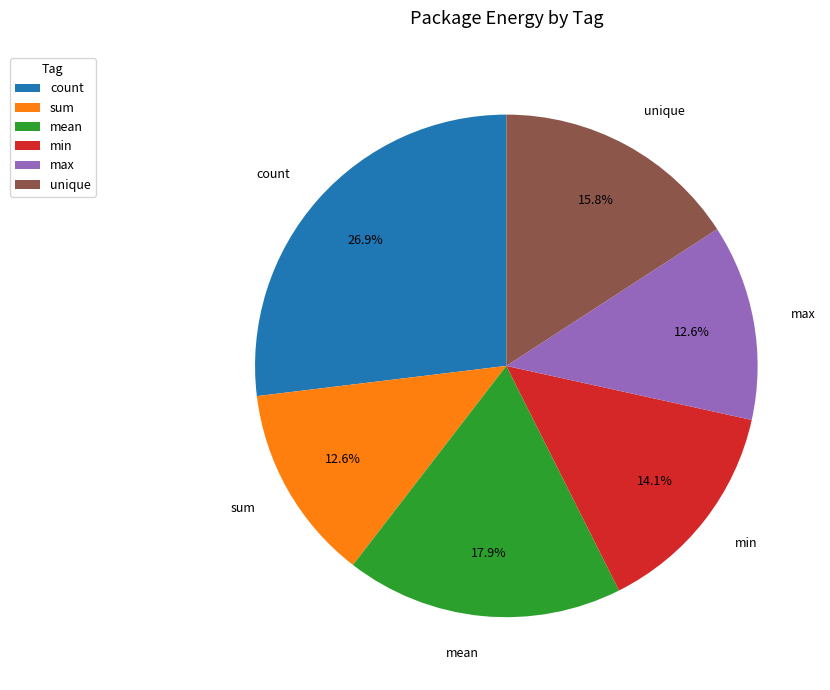

True or false: min accounts for 14% of the total.

True